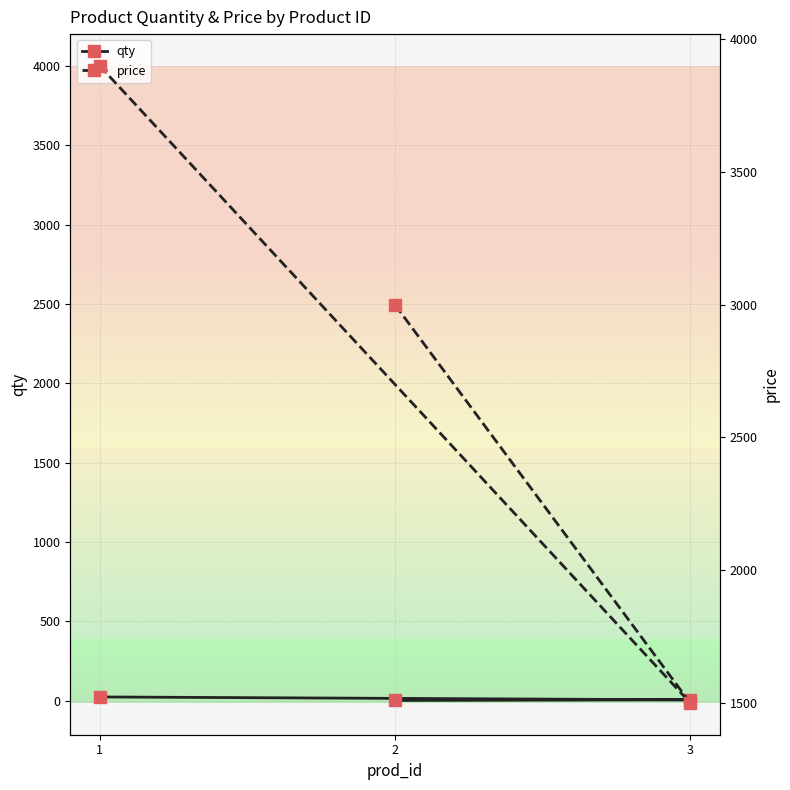

Reading right to left, transcribe all the data shown in this chart.

qty: 24	6	2
price: 3900	1500	3000